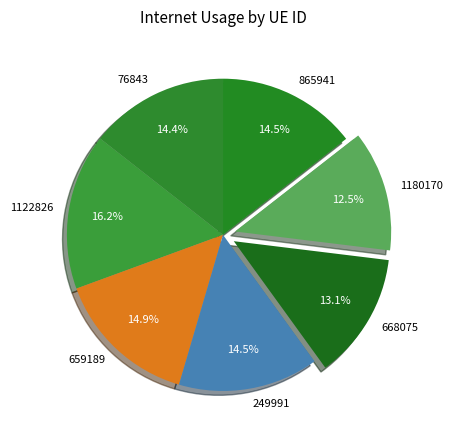

Is it true that 865941 is 20% of the pie?

False